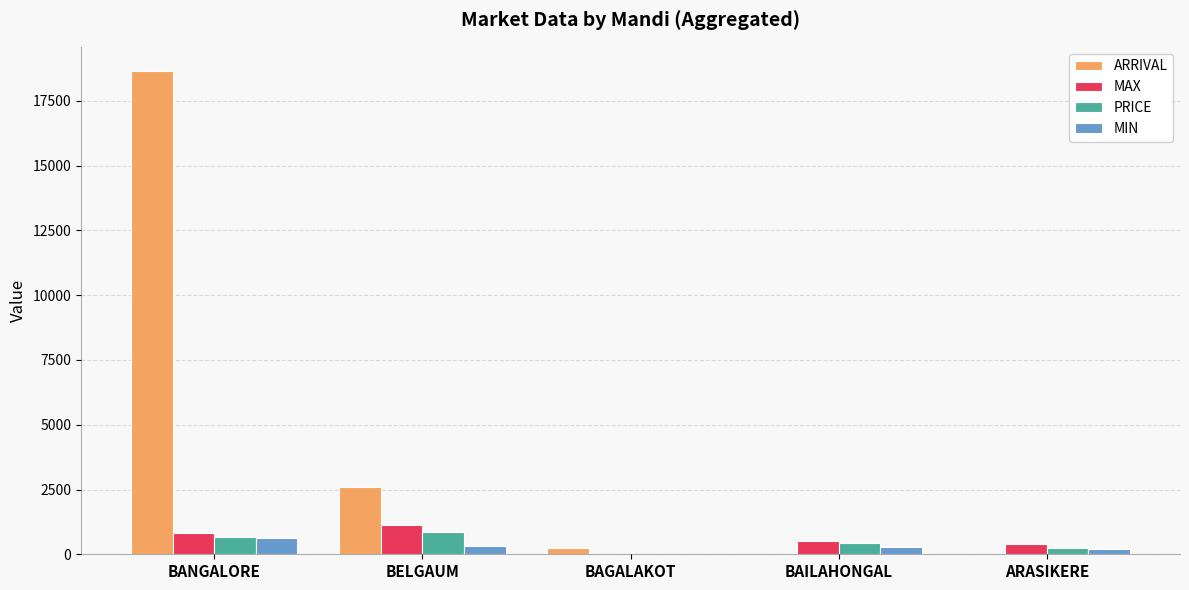

Which series changed the most between BELGAUM and BAGALAKOT?

ARRIVAL